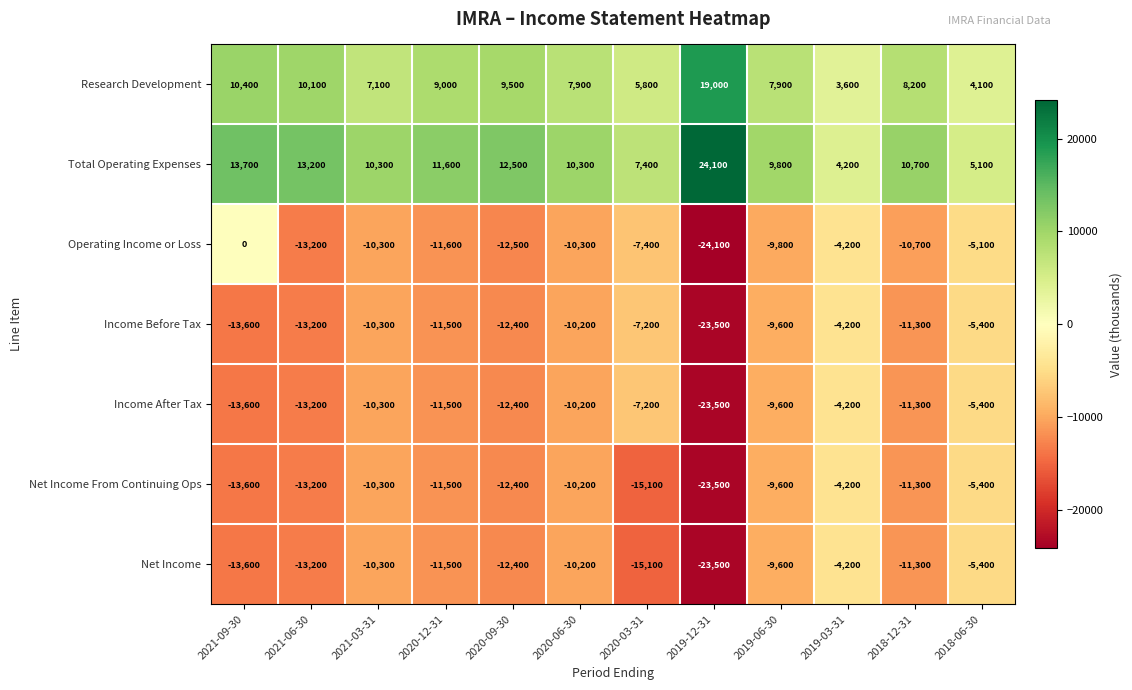

Where is Research Development nearest to the value 11300?

2021-09-30